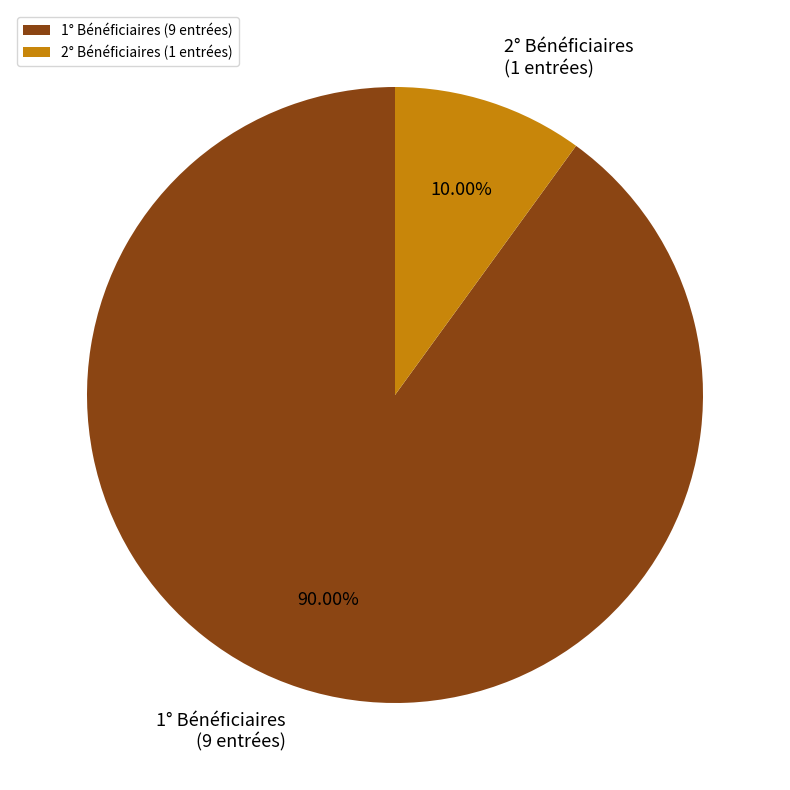

Is 2° Bénéficiaires the majority of the pie?

No